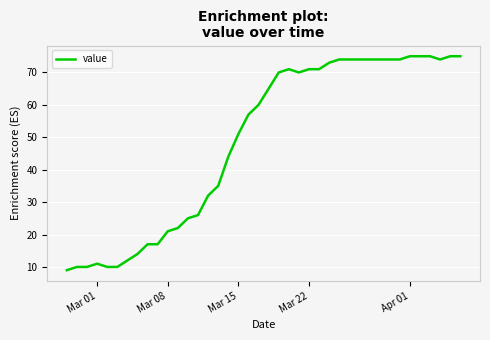

What is the maximum value shown in the chart?

75